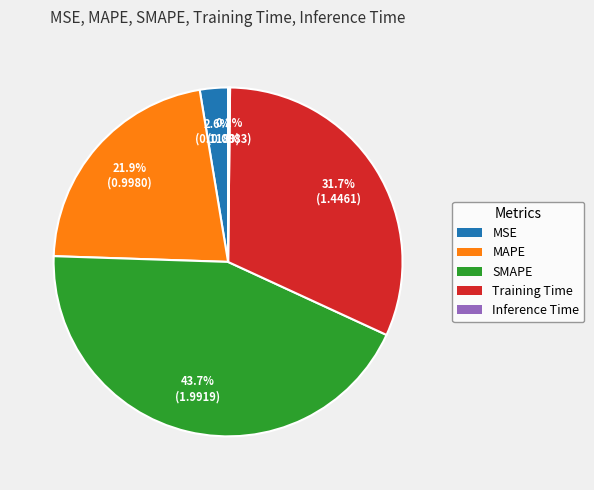

Which slice is the largest?

SMAPE